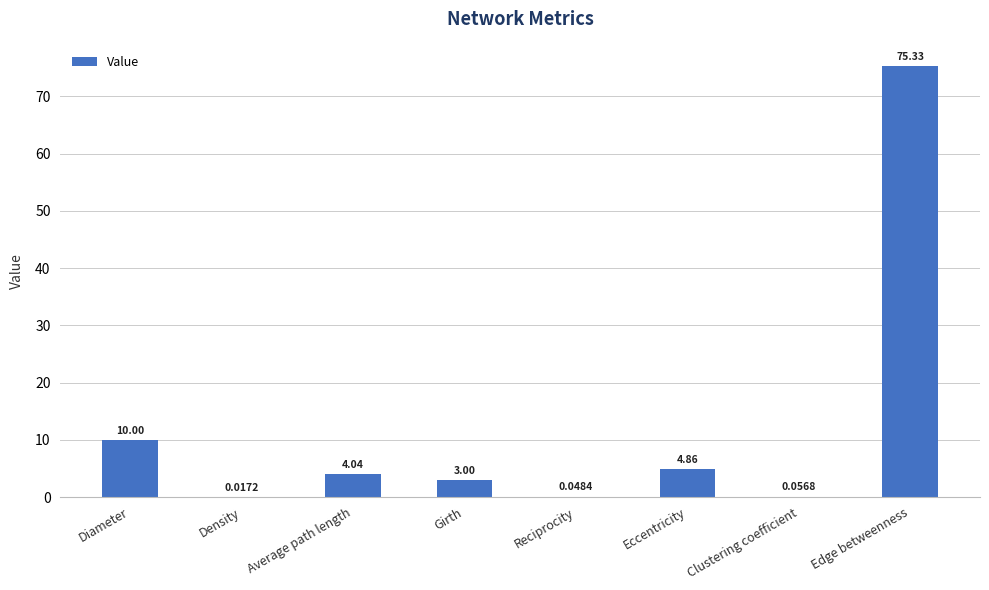

What is the change in value from Girth to Clustering coefficient?

-2.9